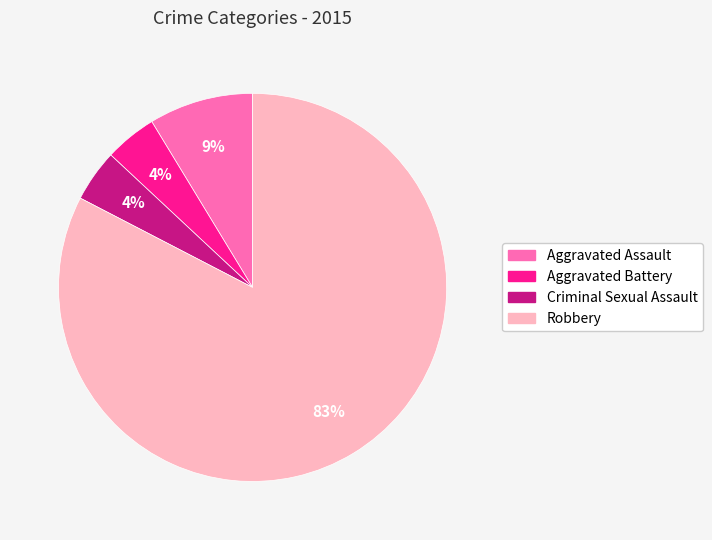

Between Aggravated Assault and Aggravated Battery, which is larger?

Aggravated Assault